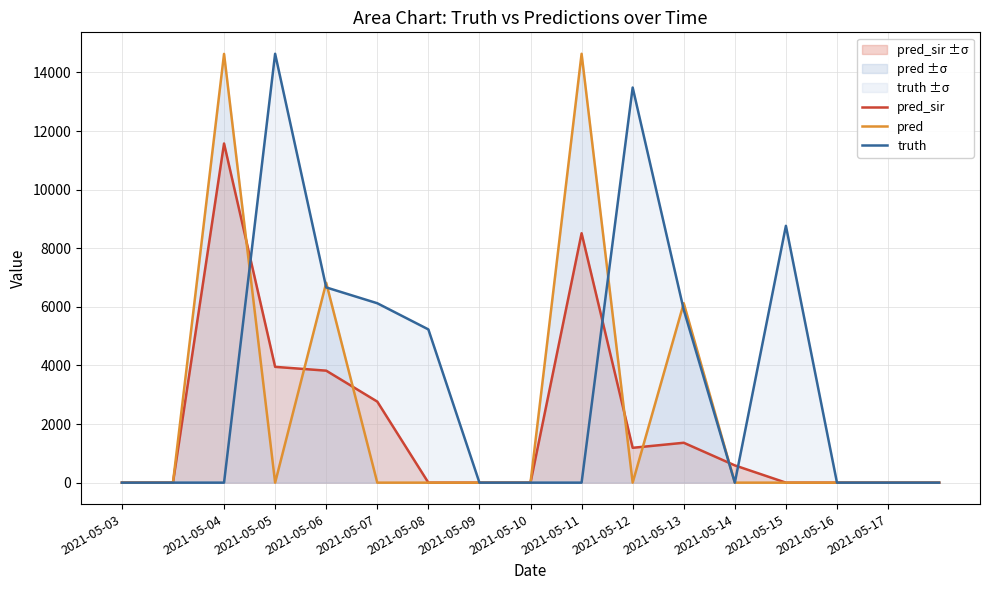

How many positive values does the pred series have?

4